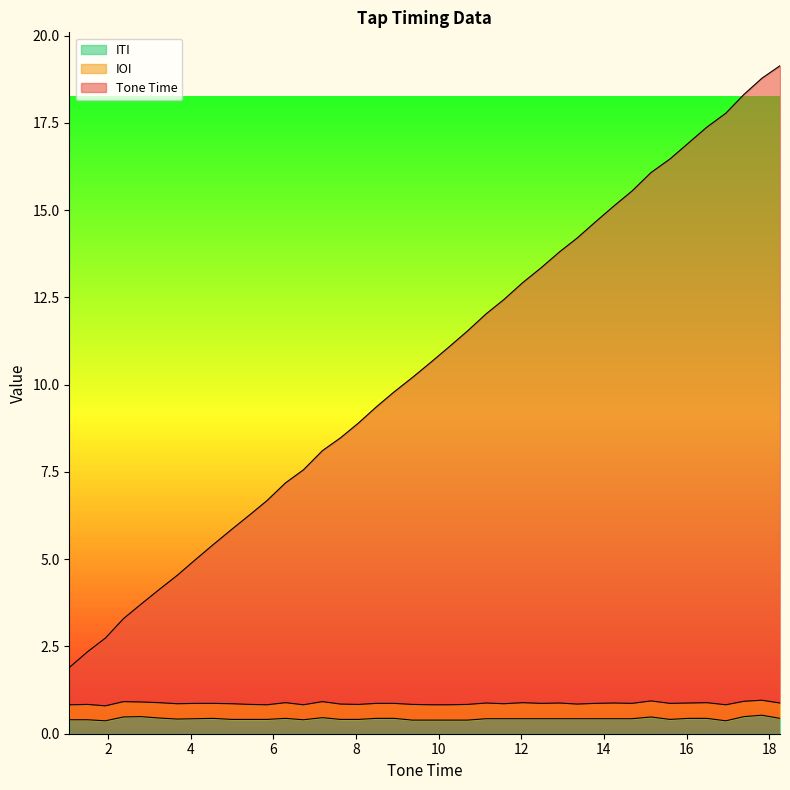

Which category has the highest value in the Tone Time series?

18.26